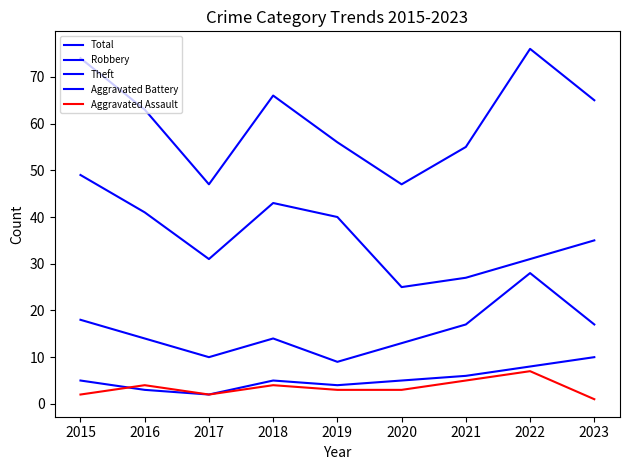

Which series changed the most between 2018 and 2022?

Robbery